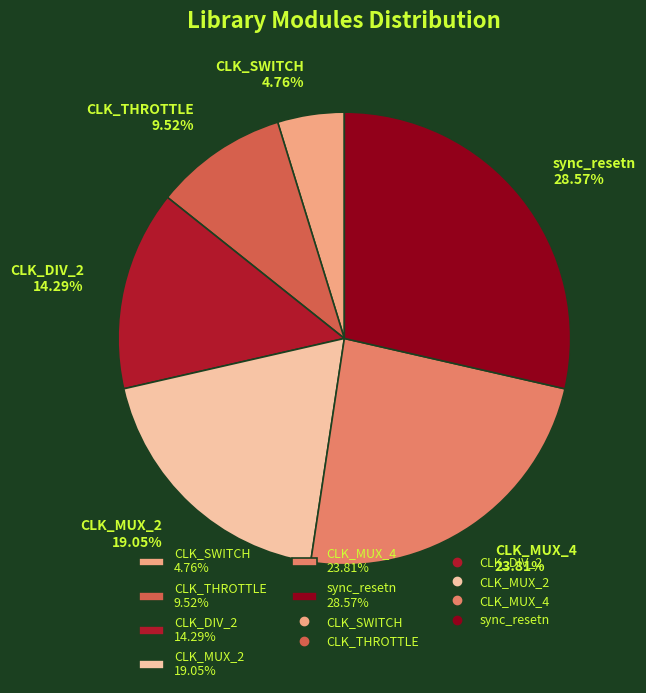

What is the ratio of the value at CLK_THROTTLE 9.52% to the value at CLK_DIV_2 14.29%?

0.7